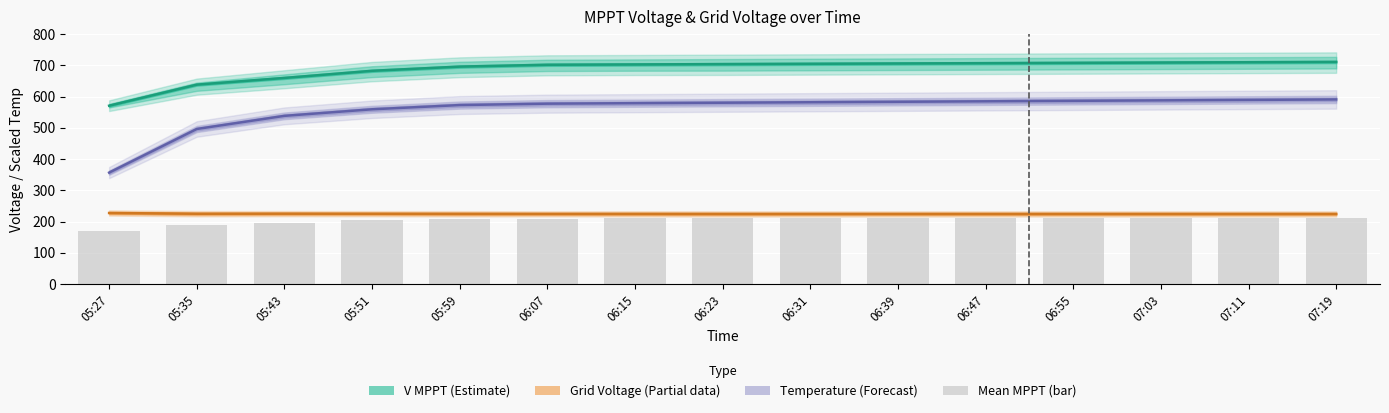

Does the chart contain any negative values?

No